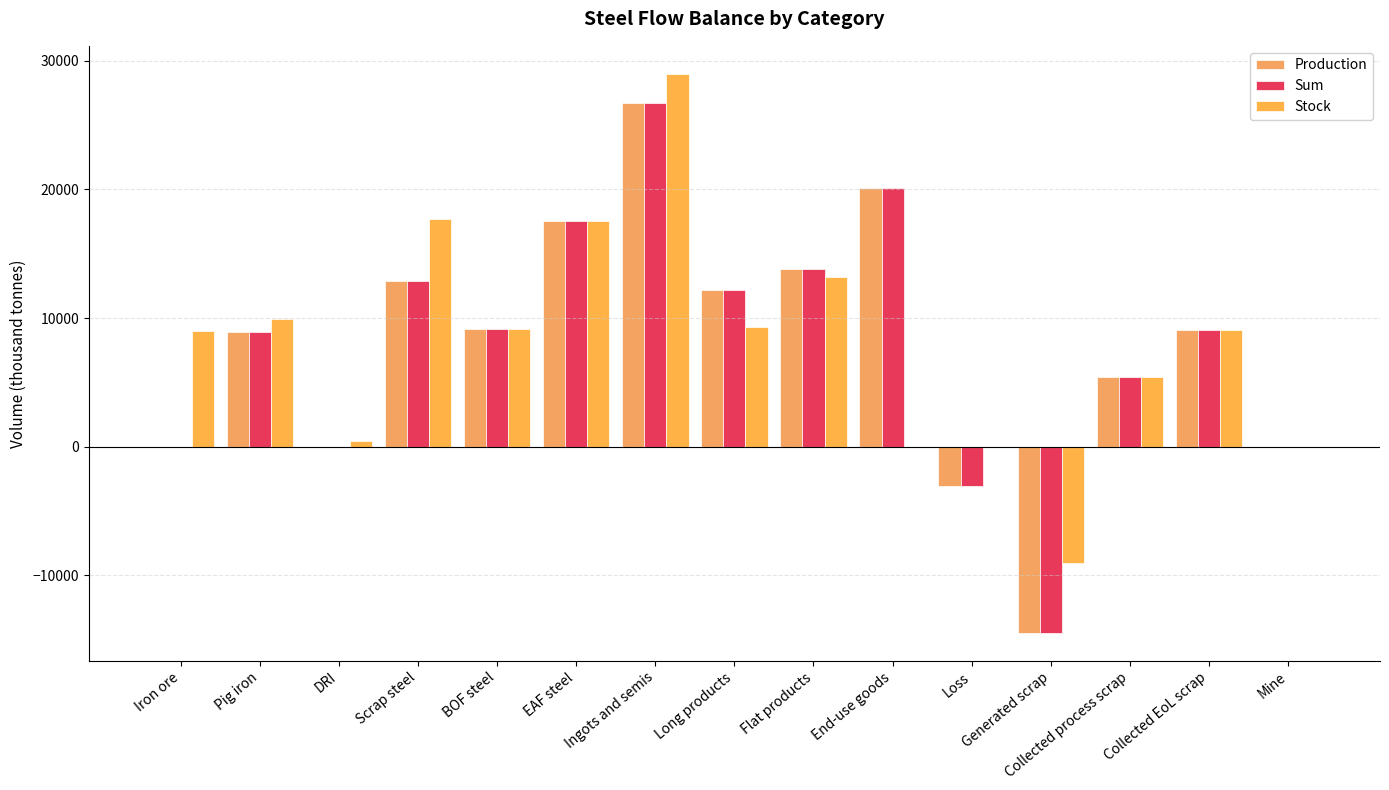

What is the difference between the highest and lowest values at End-use goods?

20127.0